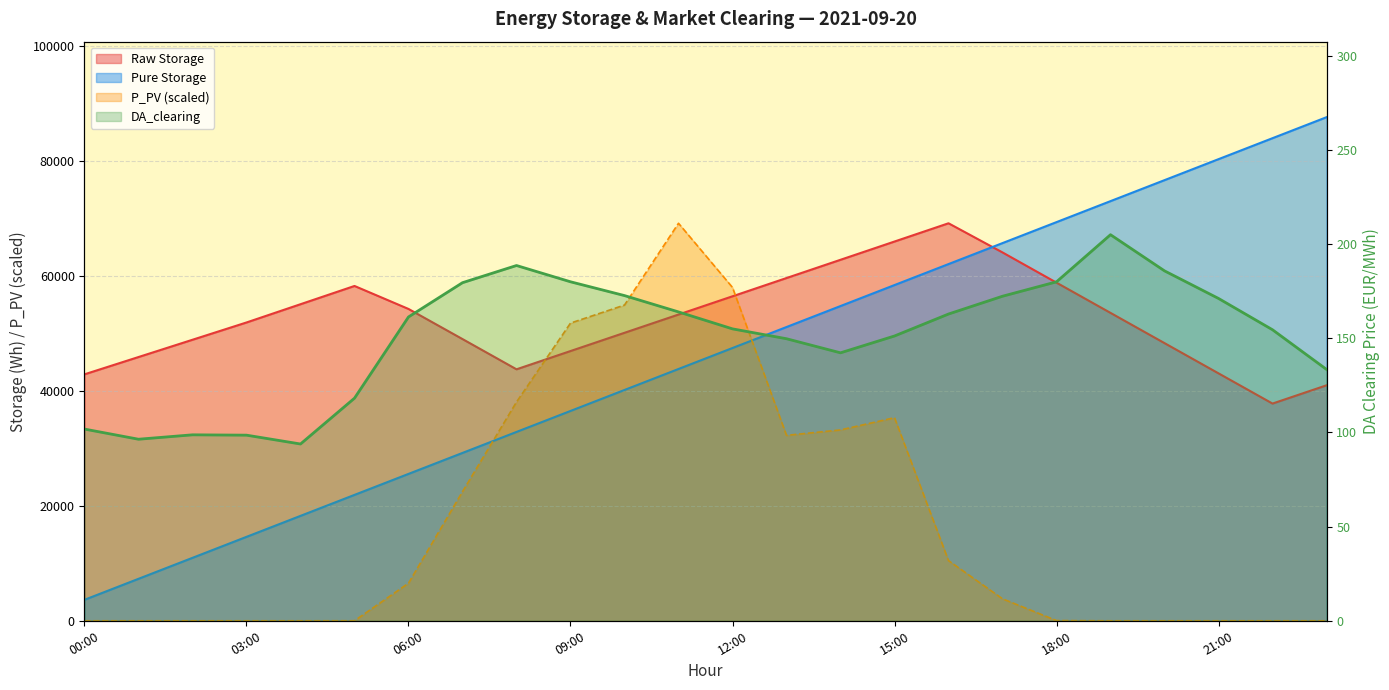

At which category does the chart reach its minimum across all series?

00:00